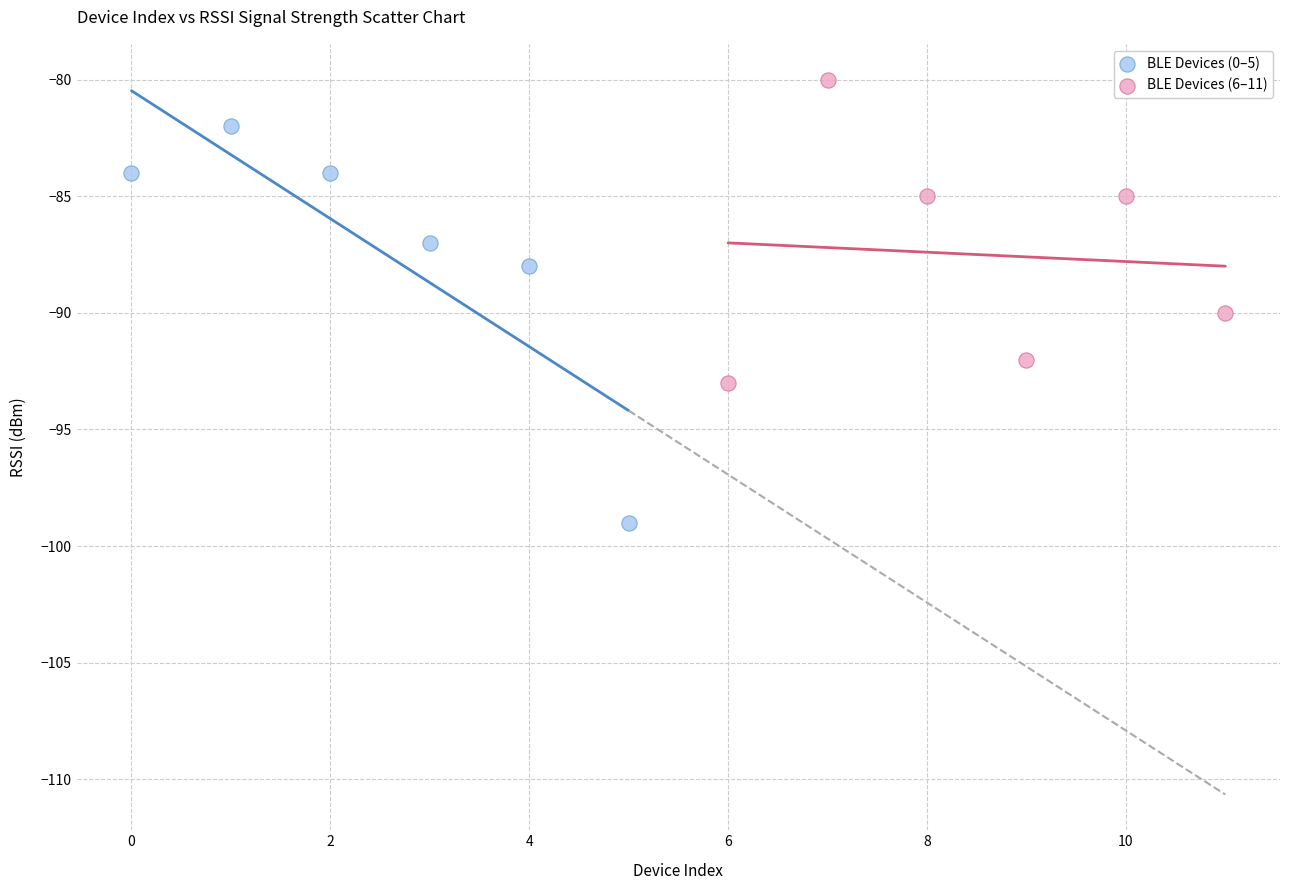

What are all the series names shown in the legend?

BLE Devices (0–5), BLE Devices (6–11)